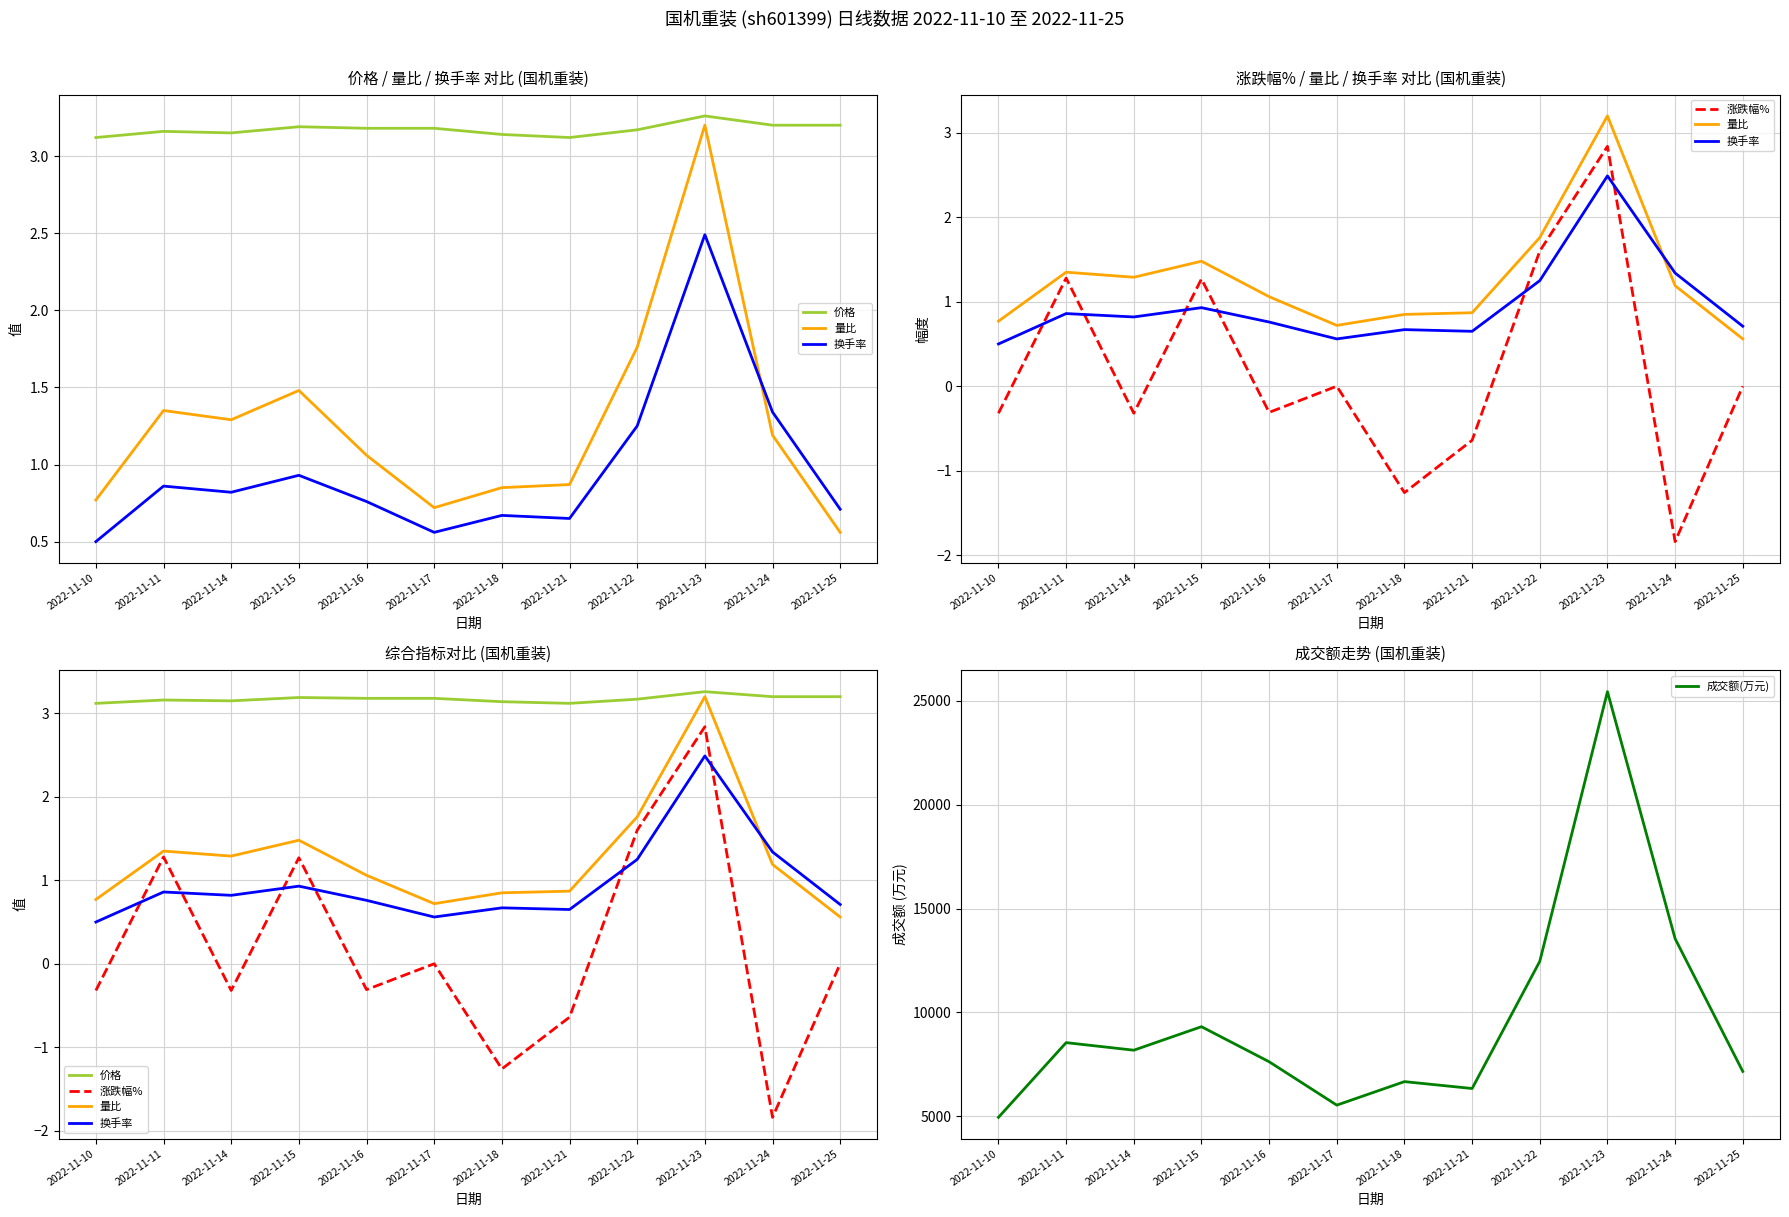

Is it true that 价格 equals 5.0 at 2022-11-22?

False